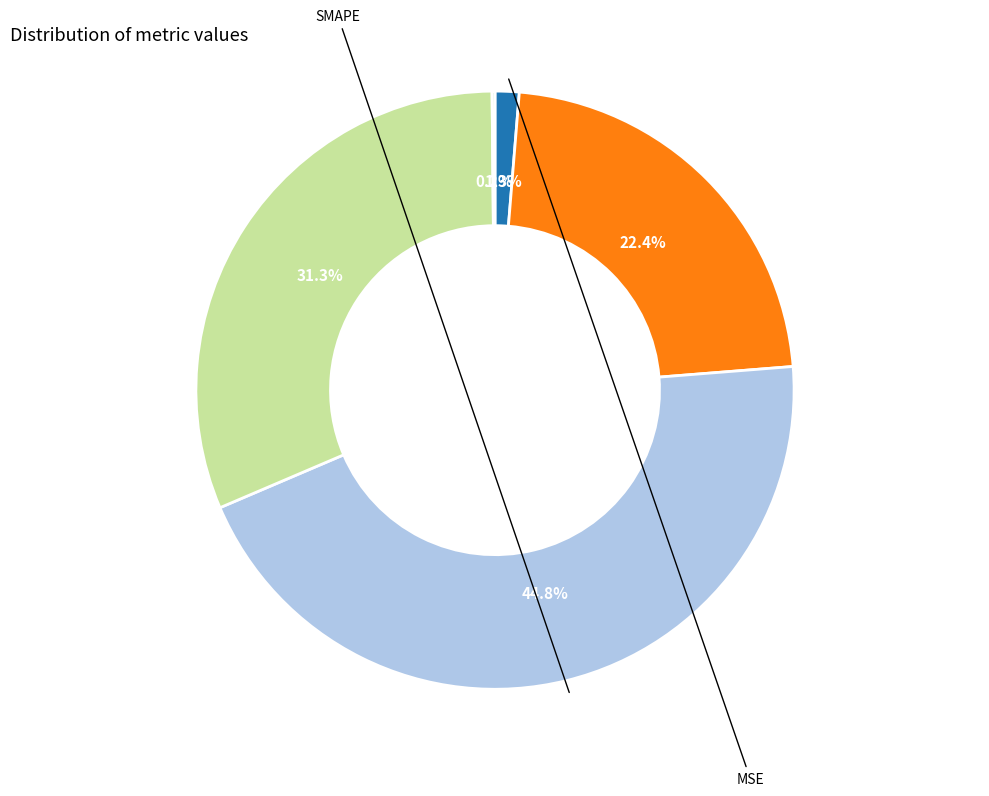

Is there a majority slice in this chart?

No